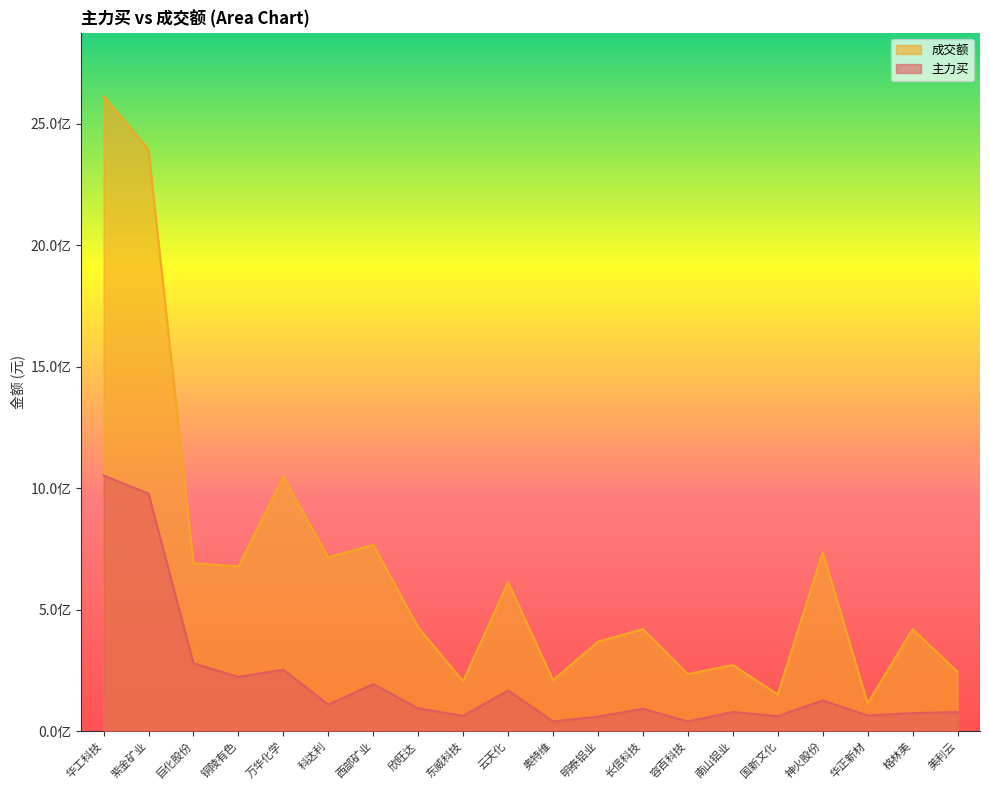

What is the lowest value of the 成交额 series?

114871390